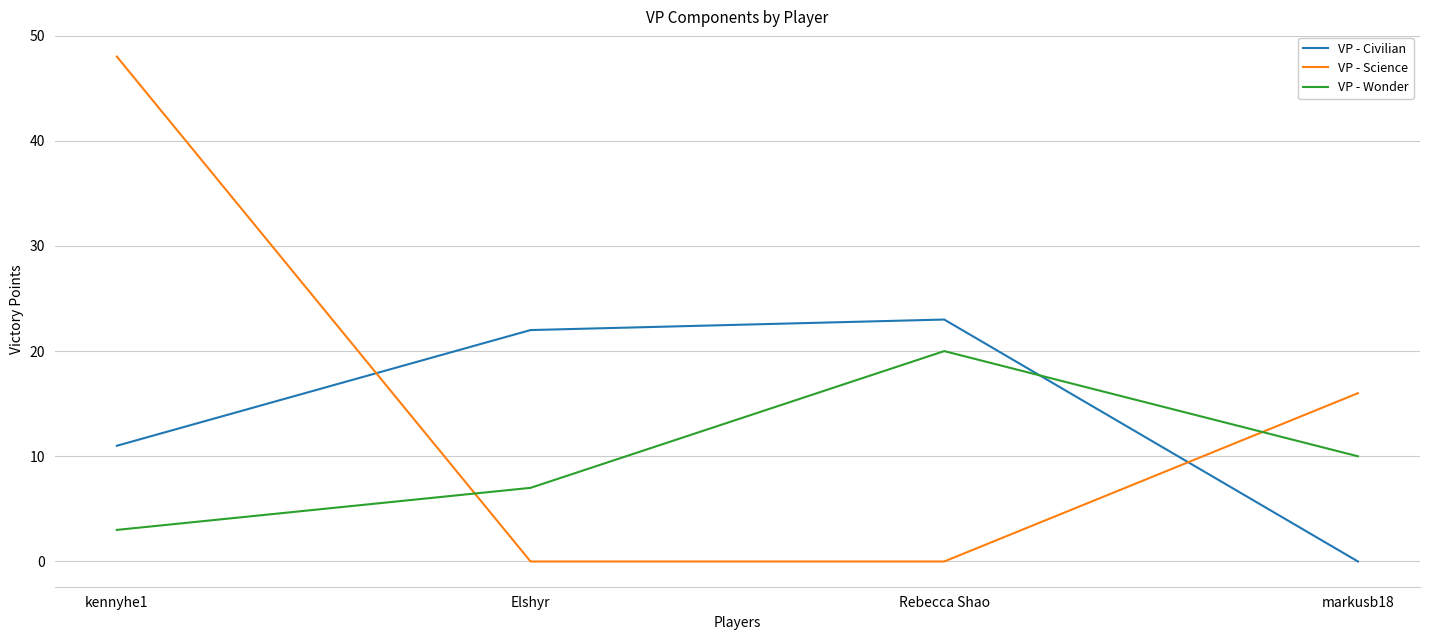

True or false: VP - Civilian has more than 0 interior local peaks.

True